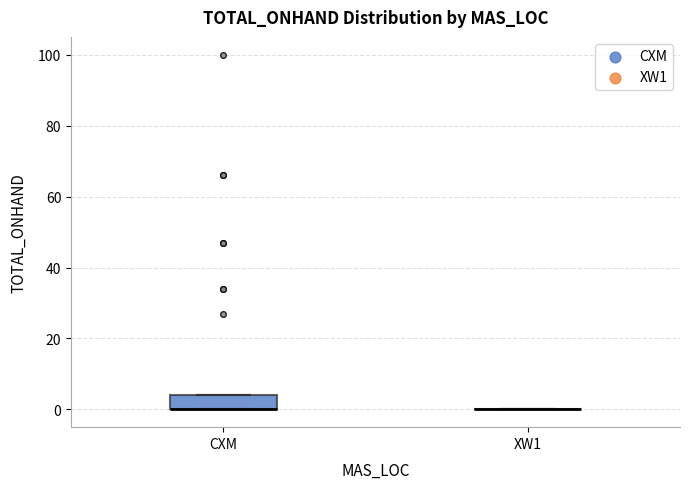

Reading left to right, transcribe this box plot: for each box, give where its median line is, the range the box spans, and where its two whiskers end, as read against the y-axis. The values are not printed on the chart, so give them approximately, as read against the axis.

CXM: median 0 (drawn on the box's lower edge), box 0 to 4, whiskers 0 to 4
XW1: box collapsed to a line at 0, whiskers 0 to 0